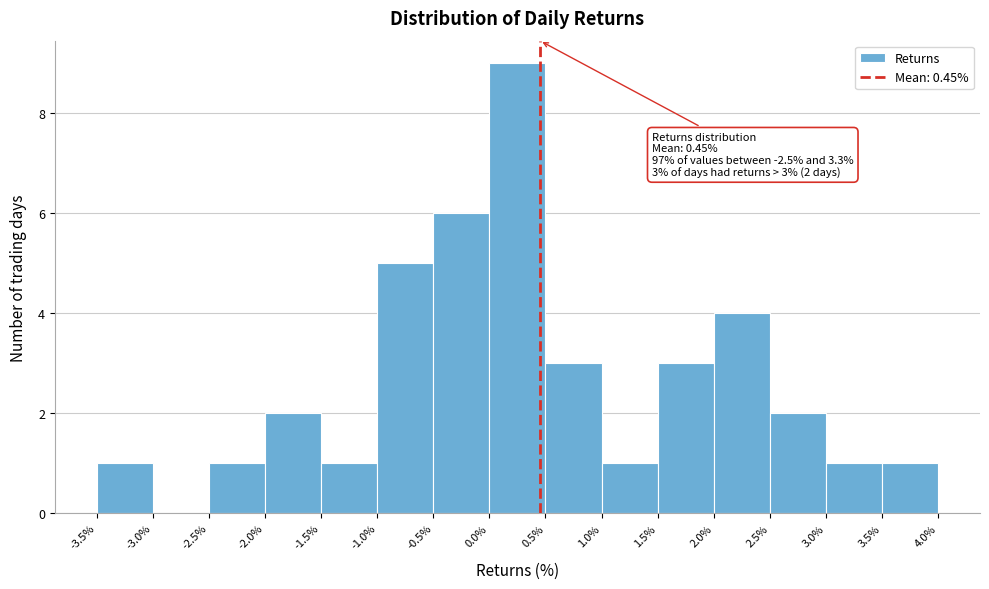

Which range on the x-axis has the tallest bar?

0.0% to 0.5%